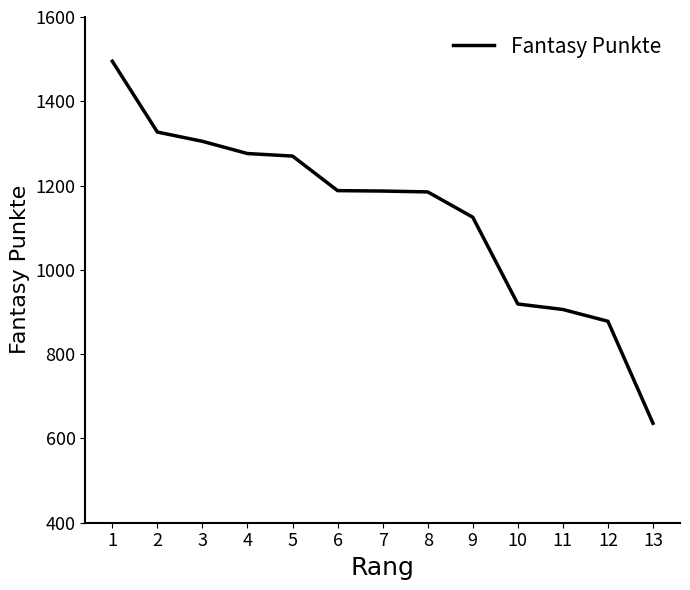

How many lines are shown in the chart?

1